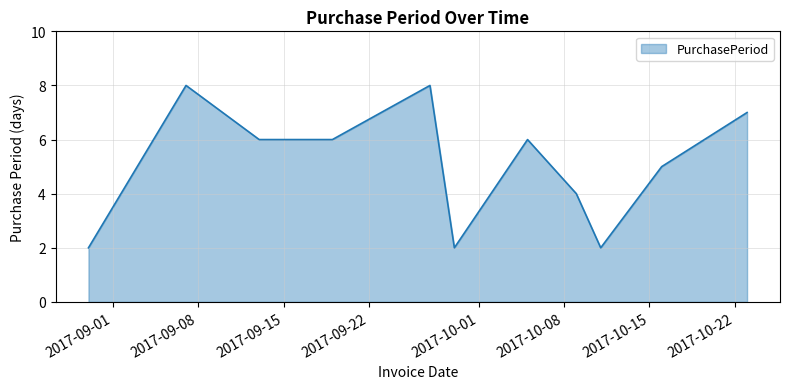

What is the smallest value displayed?

2